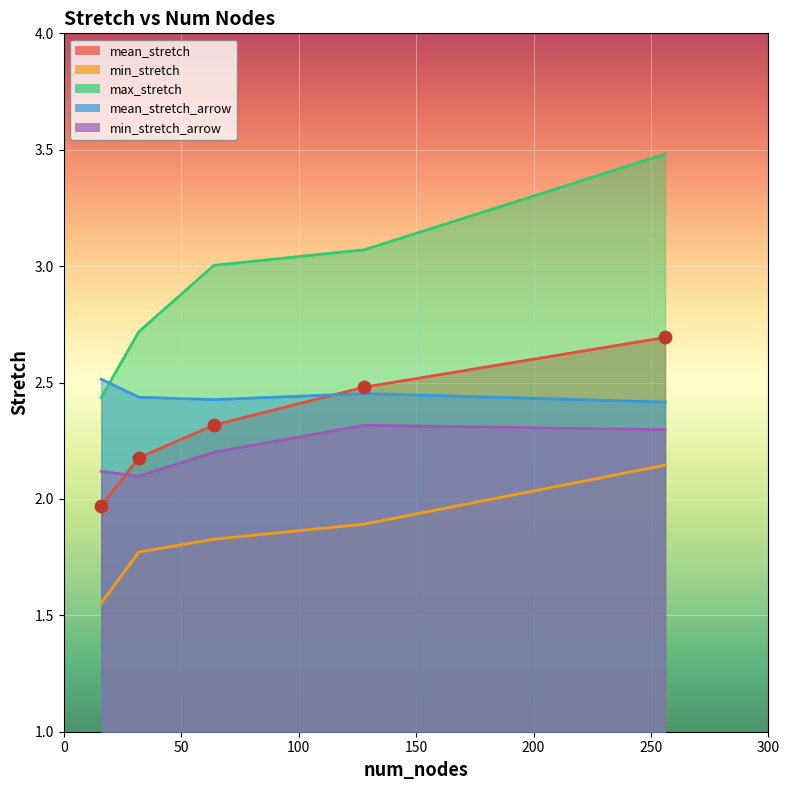

Which series reaches the maximum Y coordinate?

max_stretch